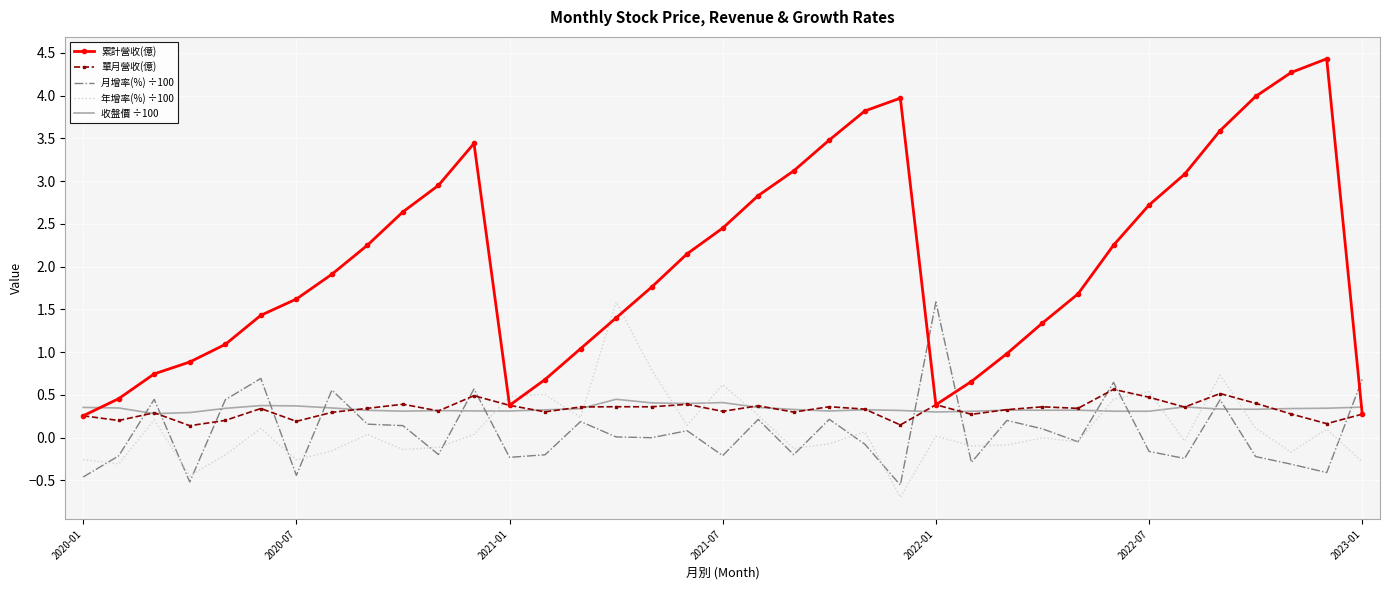

What is the maximum value shown in the chart?

4.4